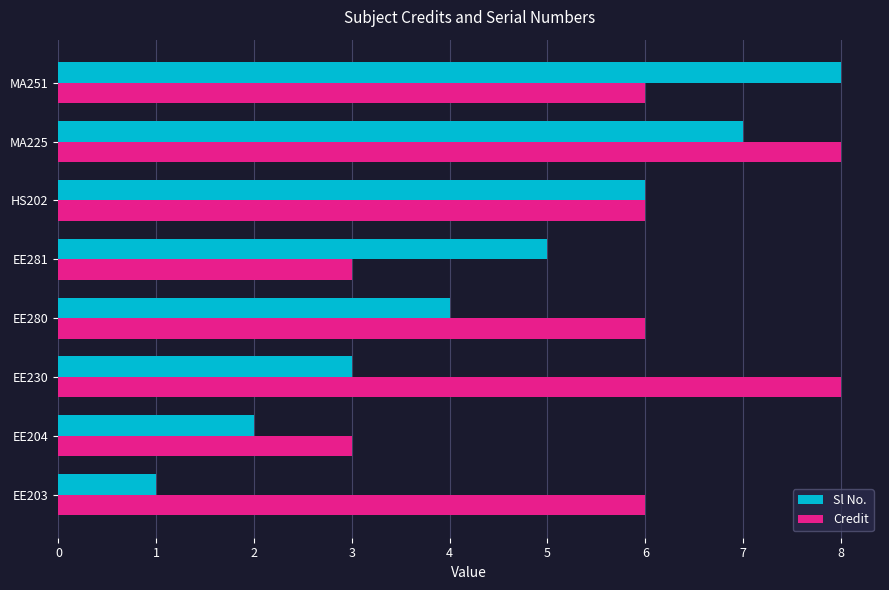

Which category has the lowest value across all series?

EE203